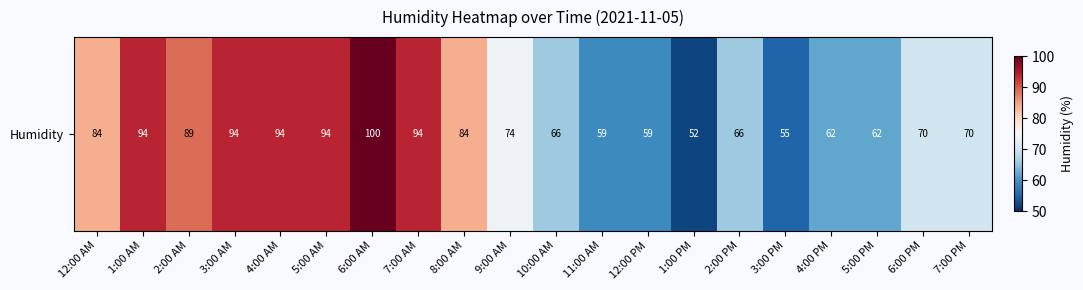

Reading right to left, transcribe all the data shown in this chart.

70	70	62	62	55	66	52	59	59	66	74	84	94	100	94	94	94	89	94	84